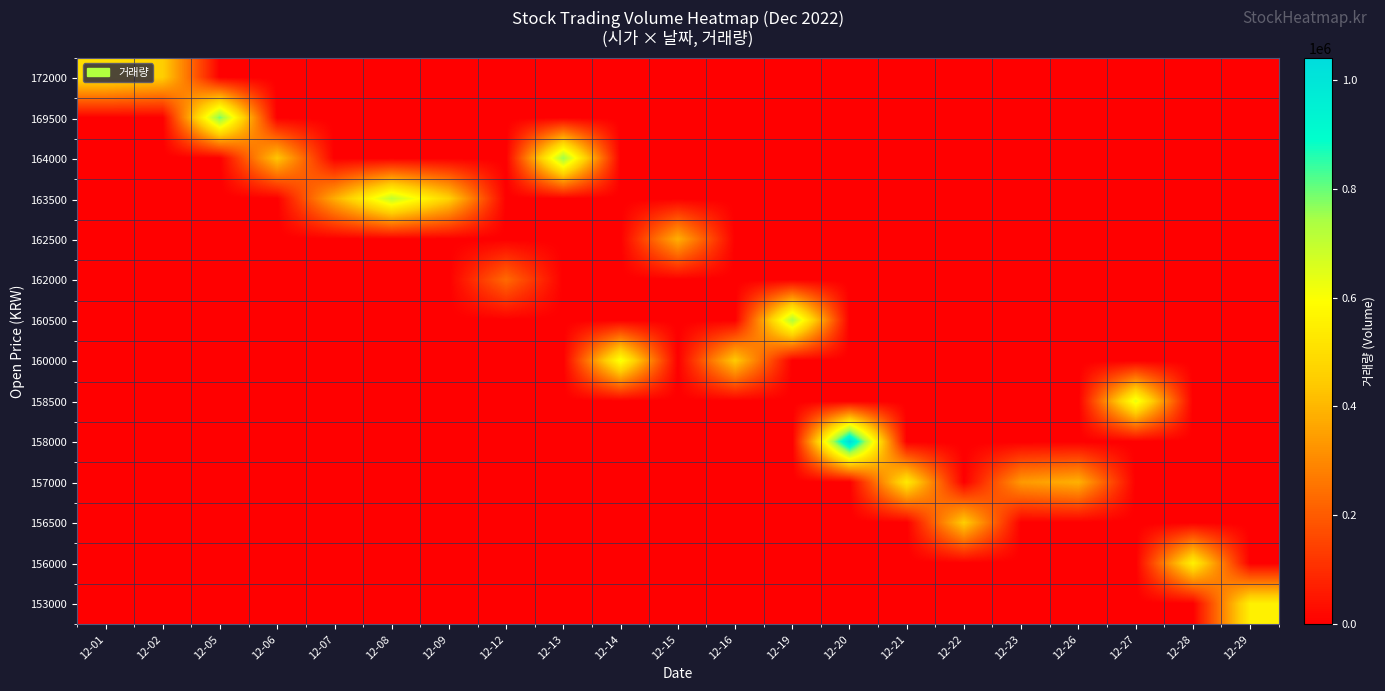

What is the spread (max minus min) of values at 12-27?

637139